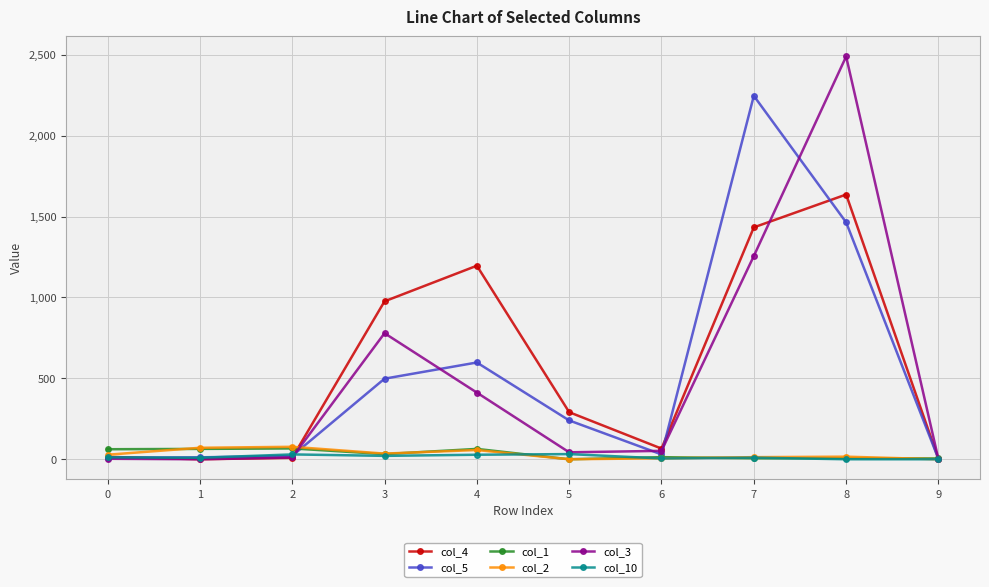

What is the highest value of the col_10 series?

32